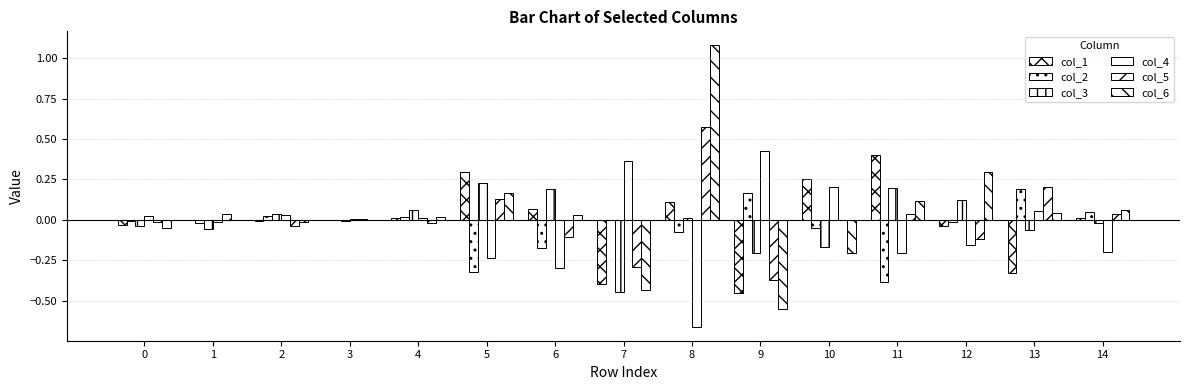

How many series are shown in this chart?

6